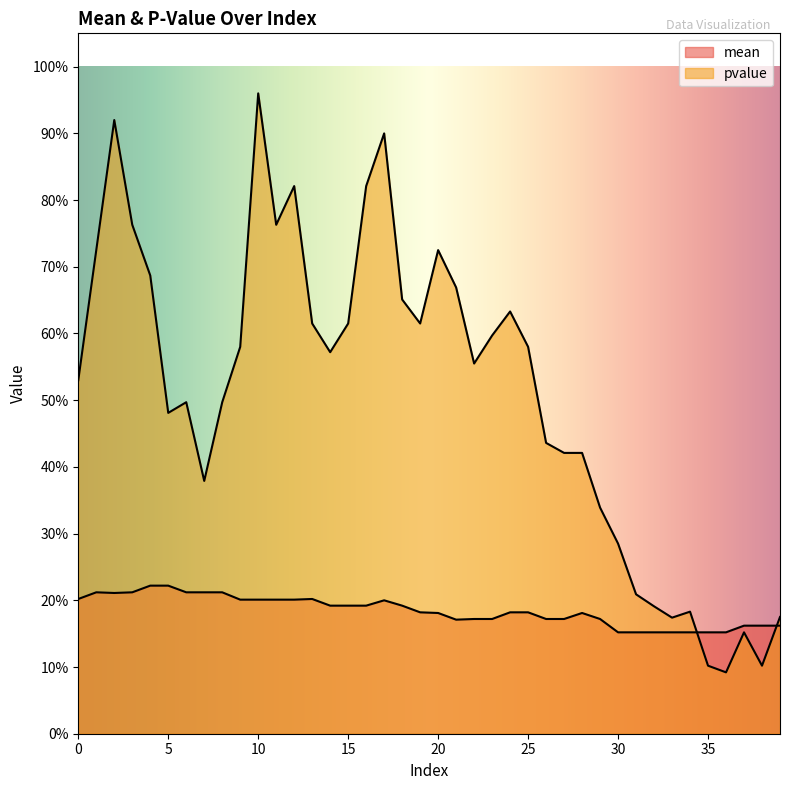

Which category has the highest value in the pvalue series?

10